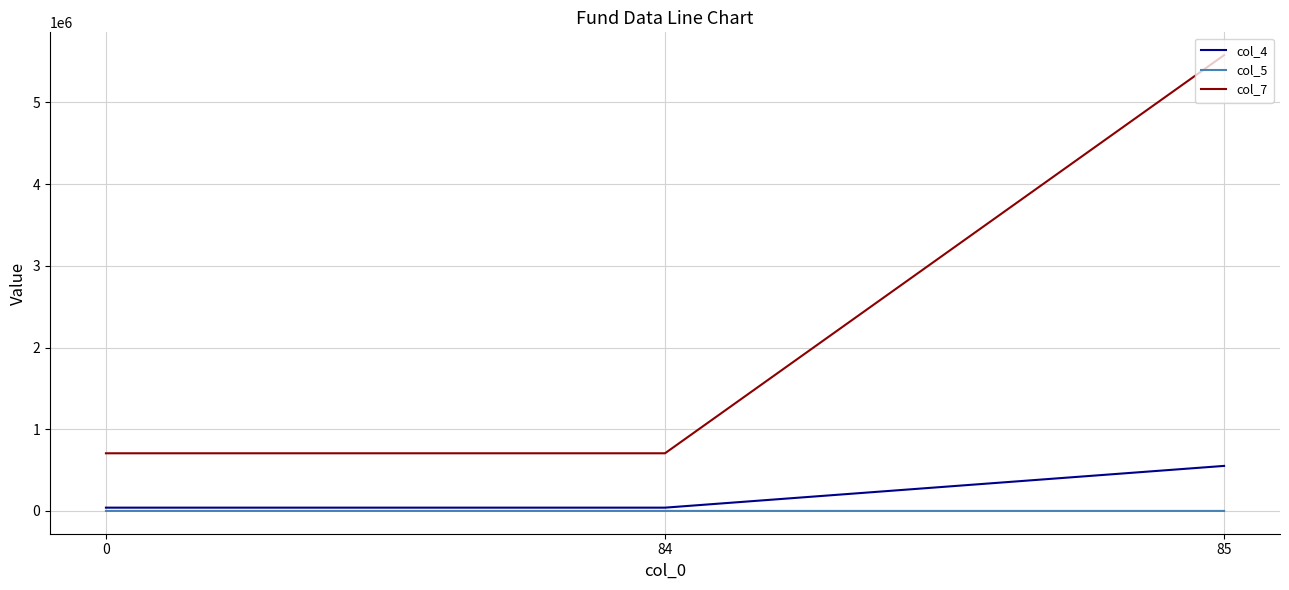

Which series has the largest range (max minus min)?

col_7